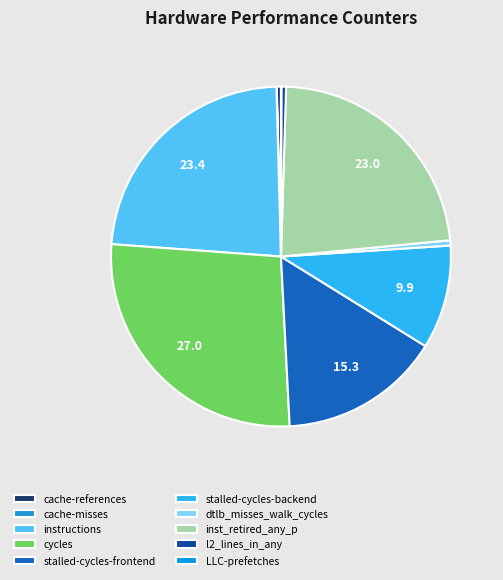

What percentage is the inst_retired_any_p slice, to the nearest percent?

23%